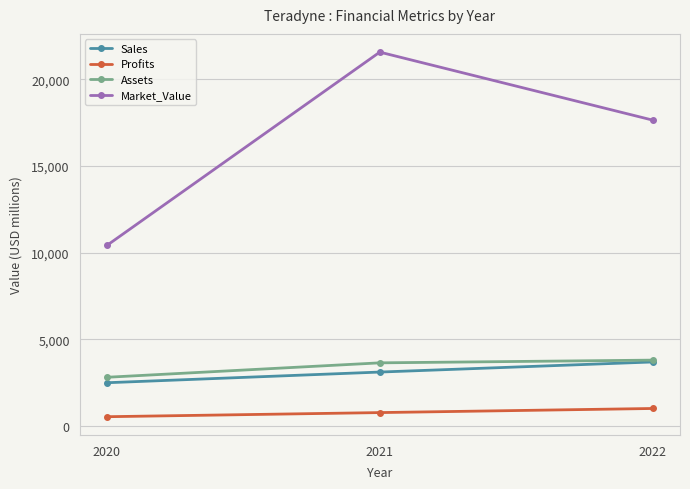

Reading right to left, extract all data points from this chart.

Sales: 2022=3703.0	2021=3121.0	2020=2505.0
Profits: 2022=1020.8	2021=784.1	2020=546.2
Assets: 2022=3809.0	2021=3652.0	2020=2820.0
Market_Value: 2022=17646.0	2021=21567.0	2020=10420.0